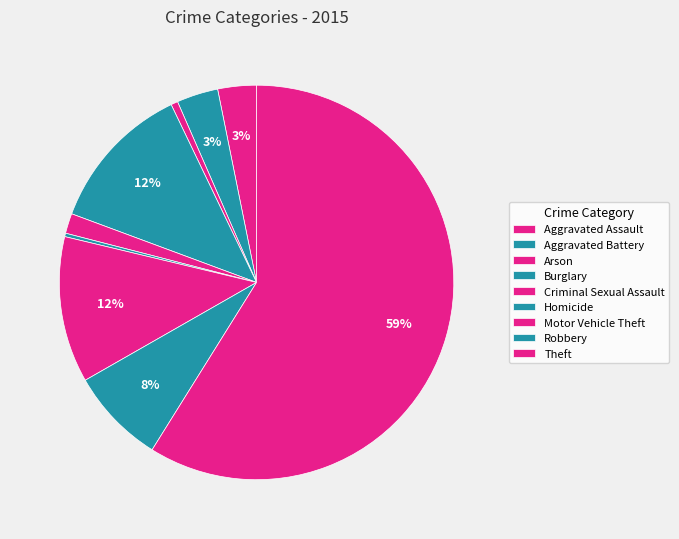

Count the number of slices in the pie.

9